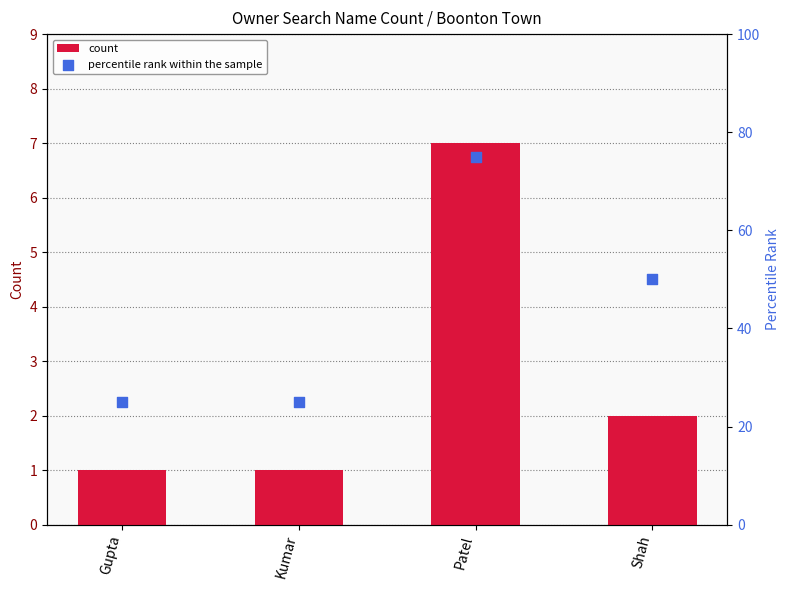

At how many categories does at least one series exceed 48?

2